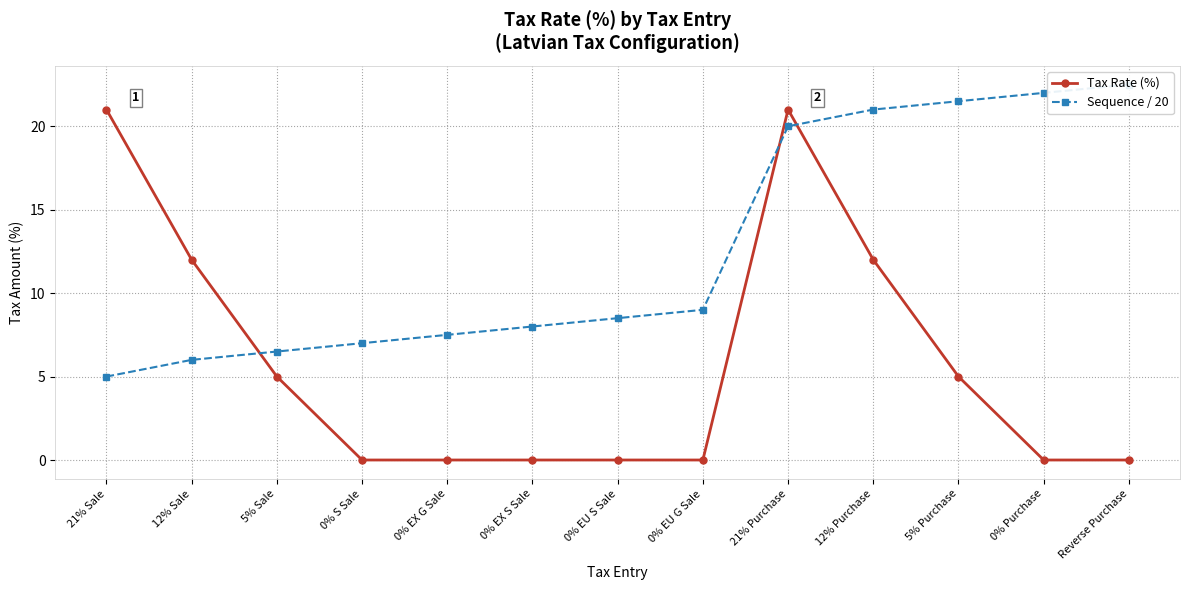

Which category has the highest value across all series?

Reverse Purchase